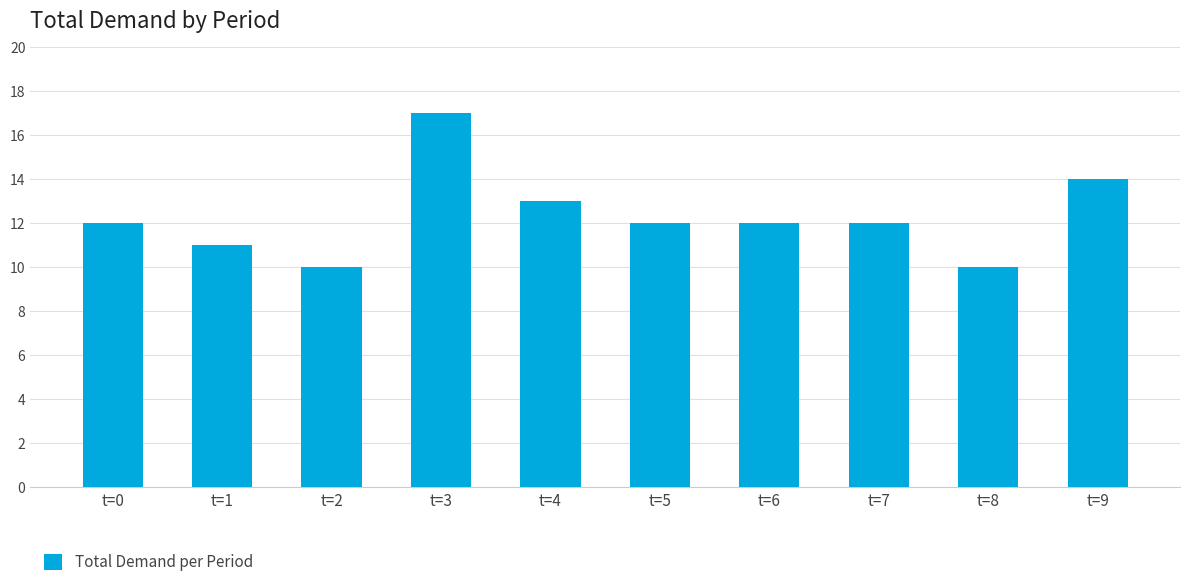

What is the difference between the values at t=6 and t=4?

1